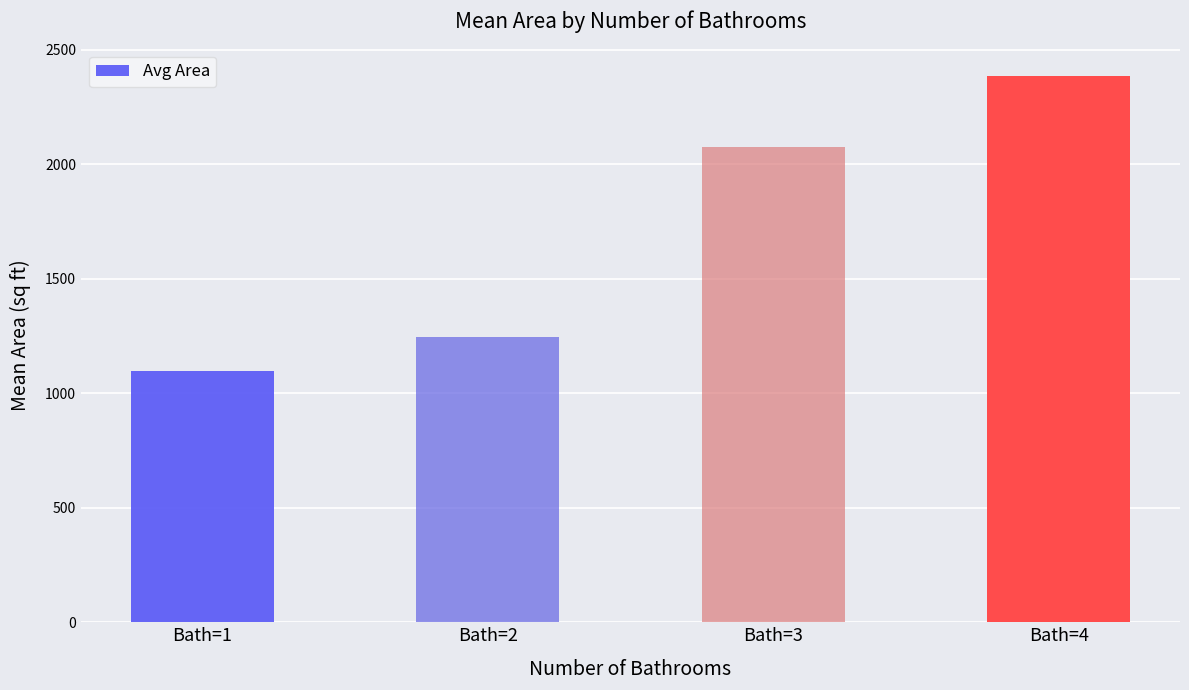

Which category has the lowest value across all series?

Bath=1